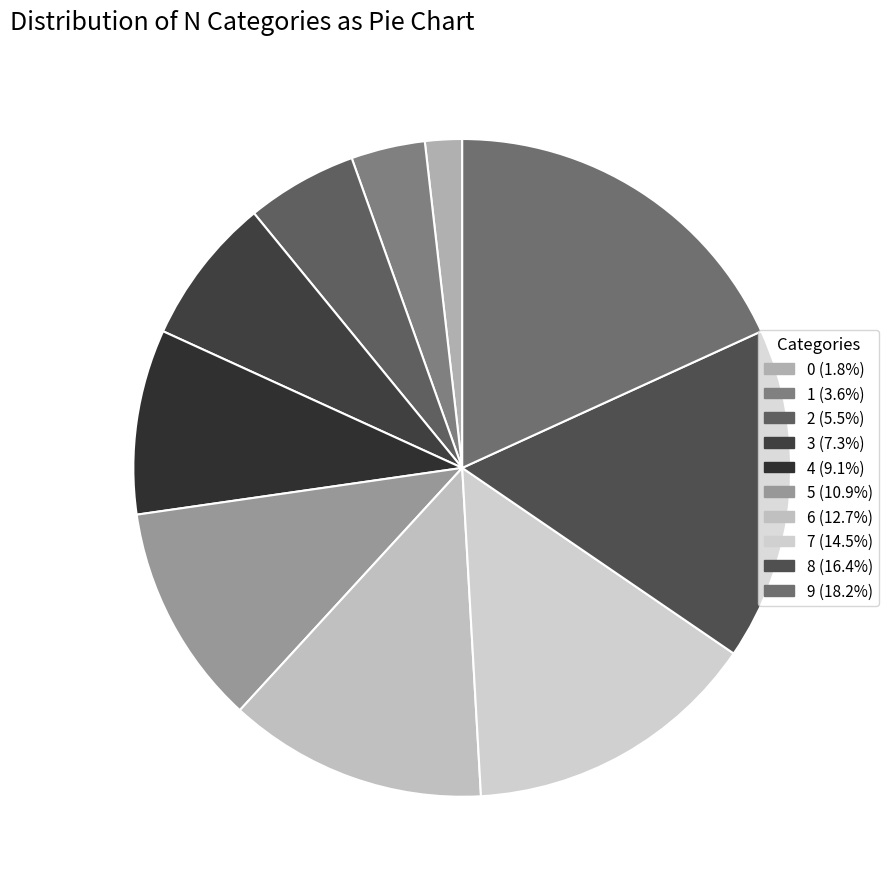

Which category has the biggest portion of the pie?

9